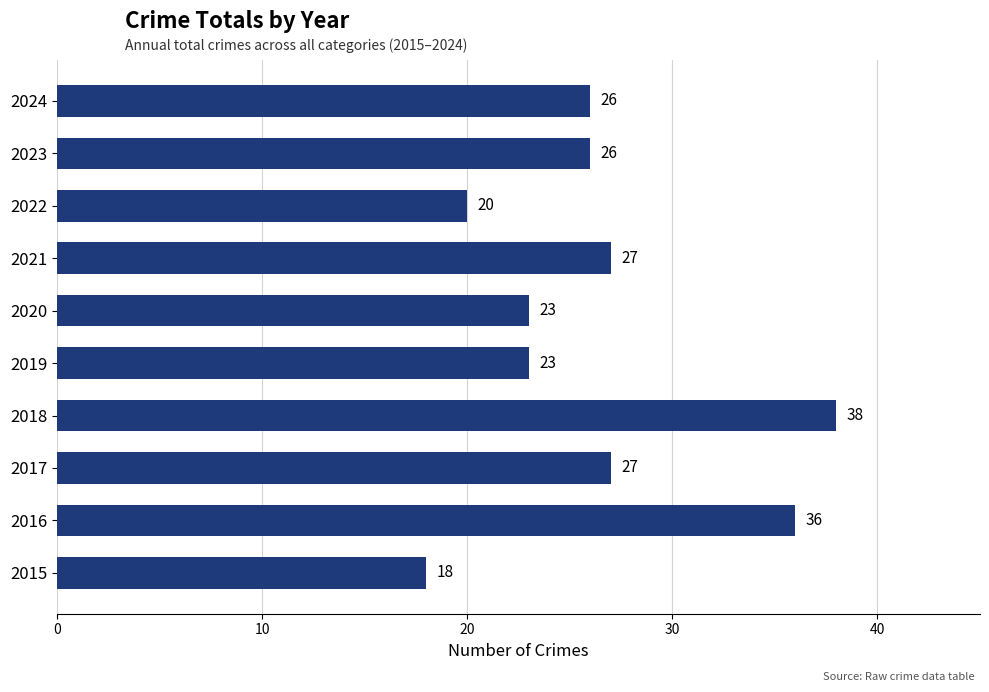

Between 2015 and 2017, which is larger?

2017